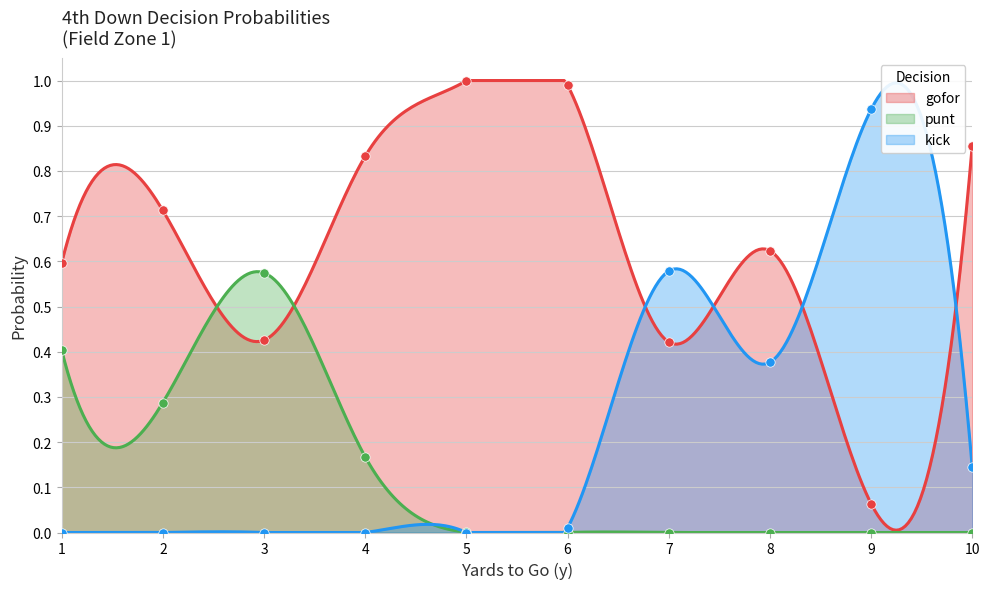

Which series reaches the maximum Y coordinate?

gofor